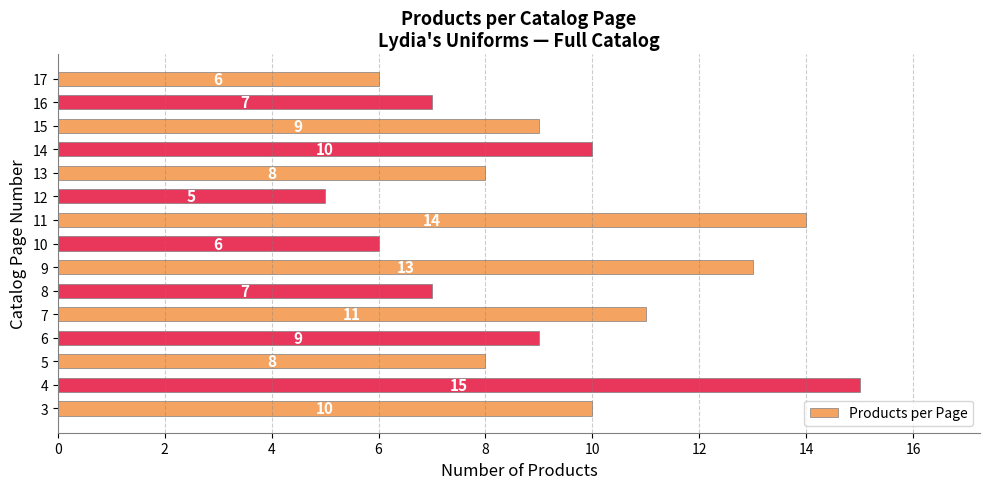

Read the value at 15, to the nearest 5.

10